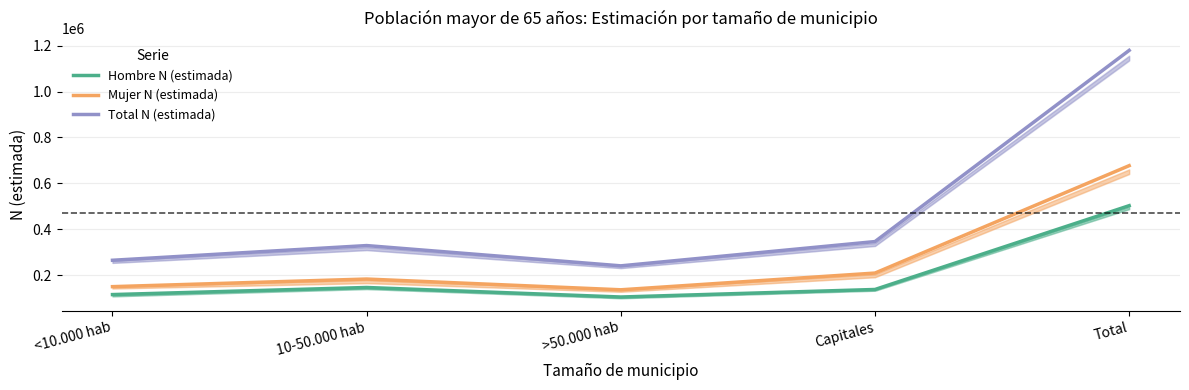

Between Total and Capitales, which is larger?

Total